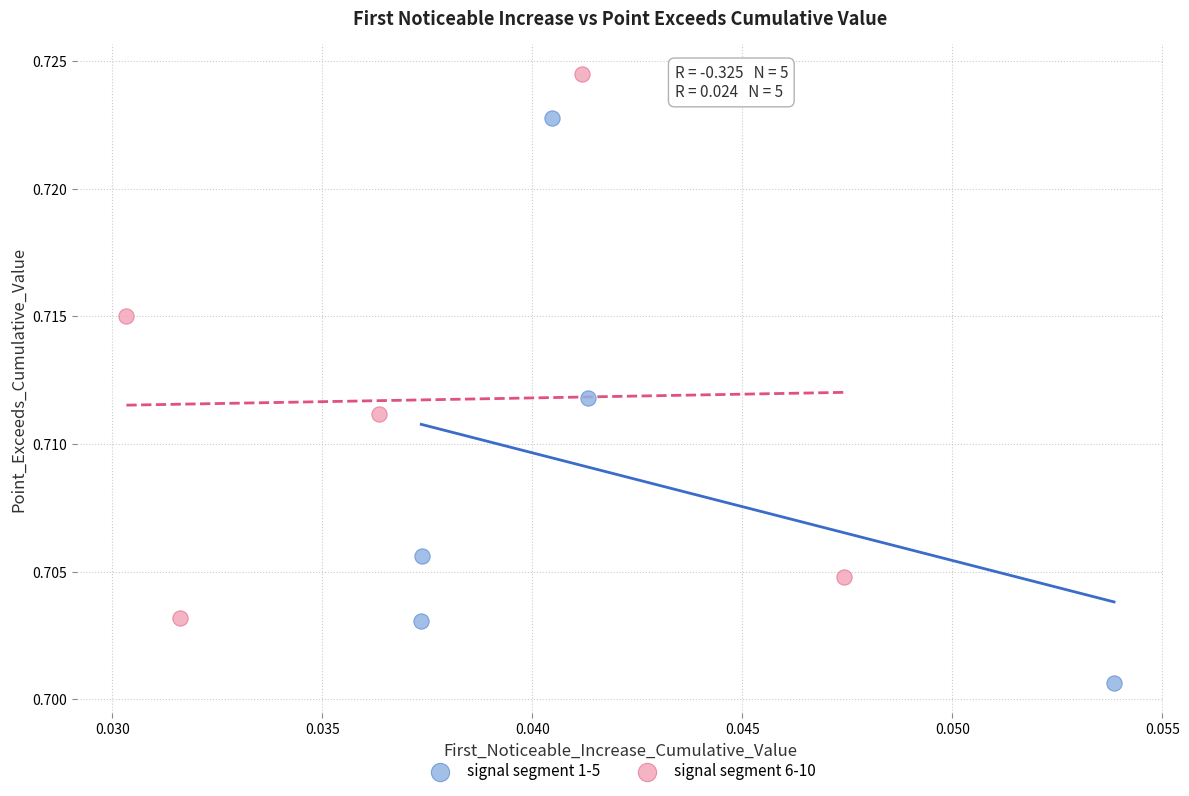

Which series contains the lowest Y value?

signal segment 1-5